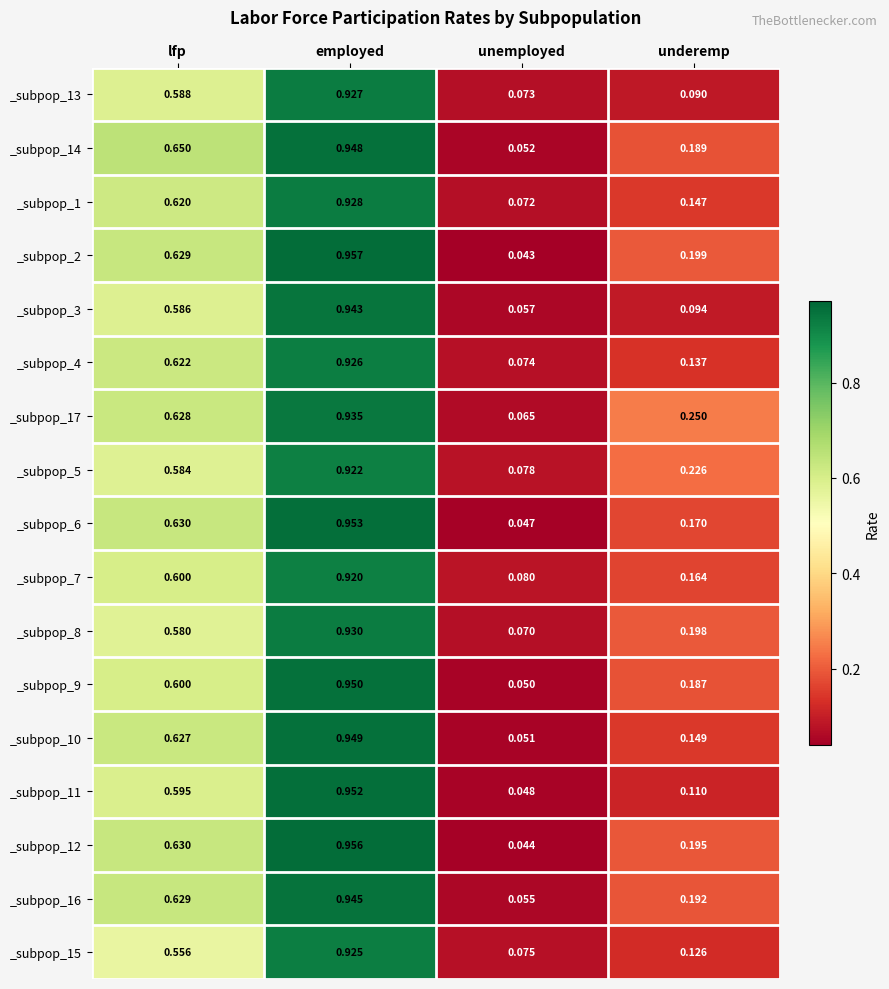

Which category has the highest value across all series?

employed